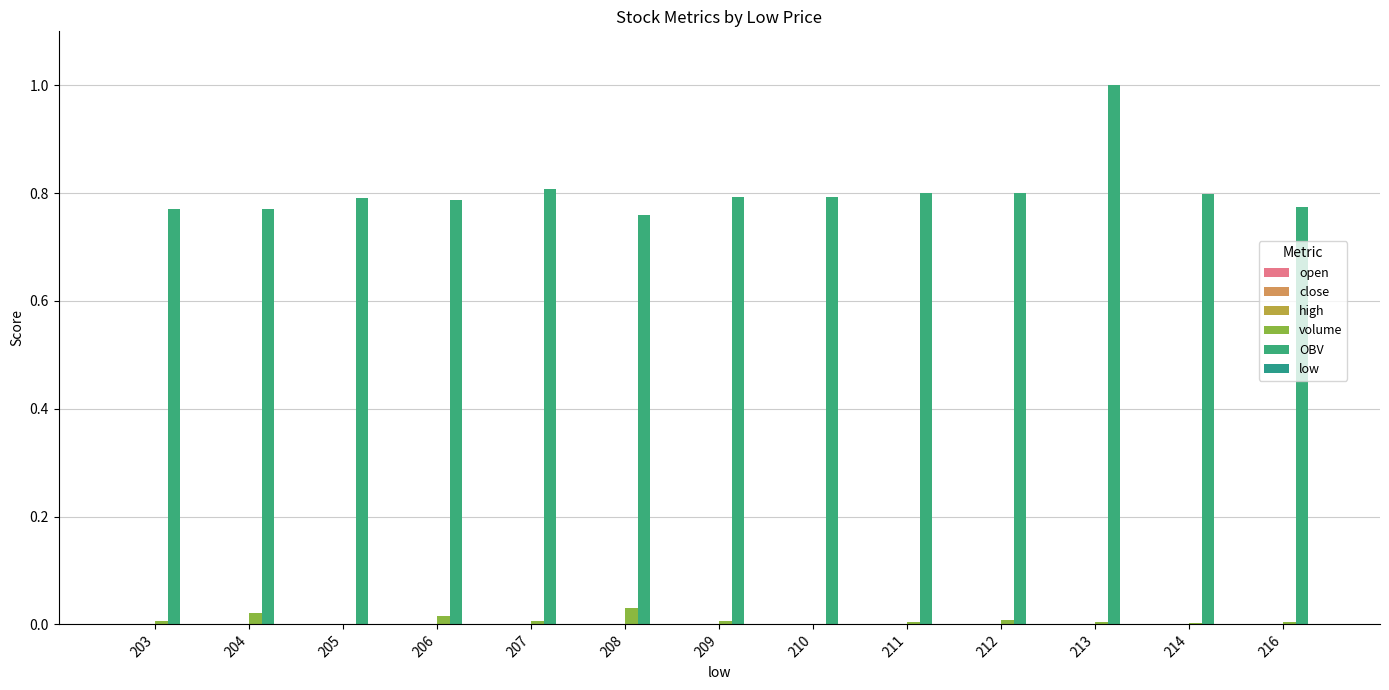

Which has a higher value, 211 or 205?

211